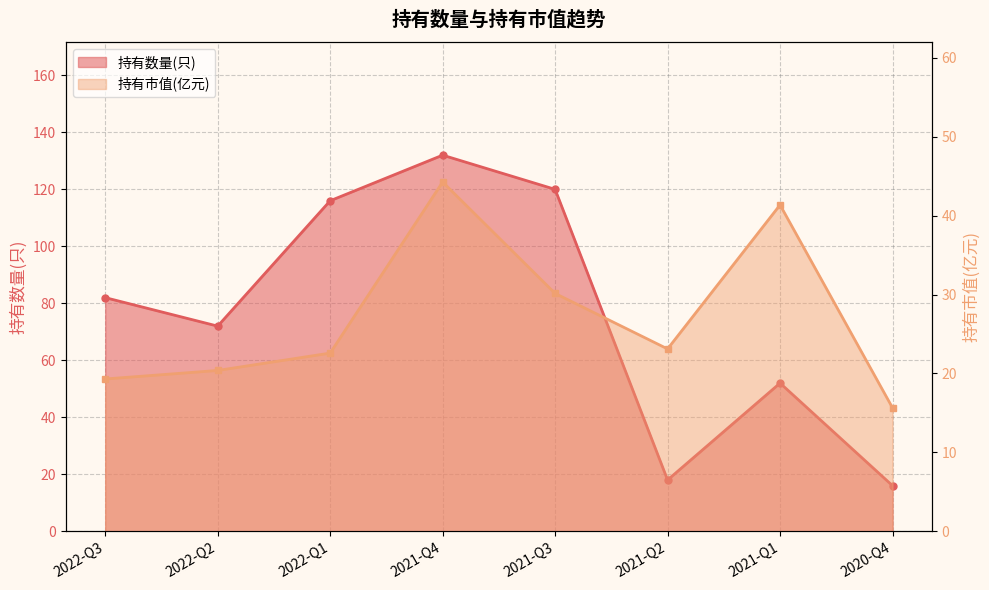

Is it true that 持有数量(只) equals 72.0 at 2022-Q2?

True